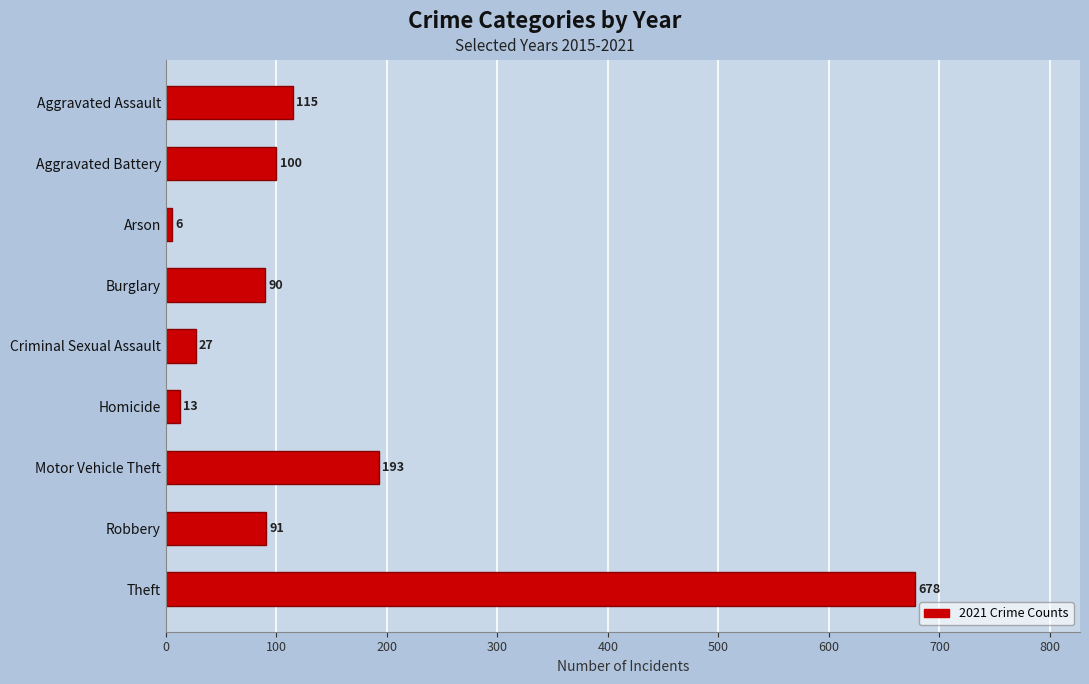

At which label is the value closest to 342?

Motor Vehicle Theft